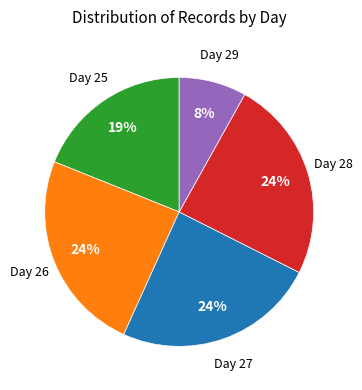

Is there a majority slice in this chart?

No